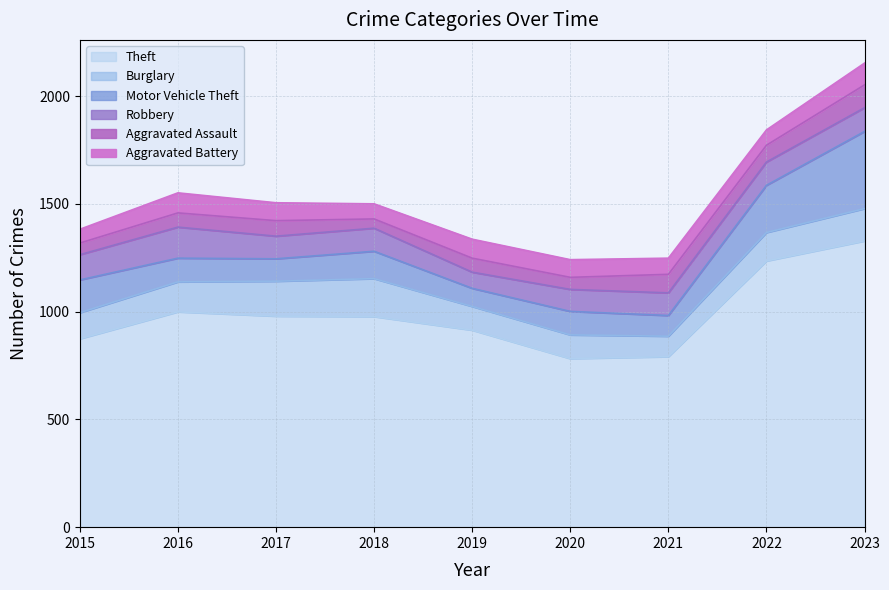

What is the total value across all series at 2022?

1843